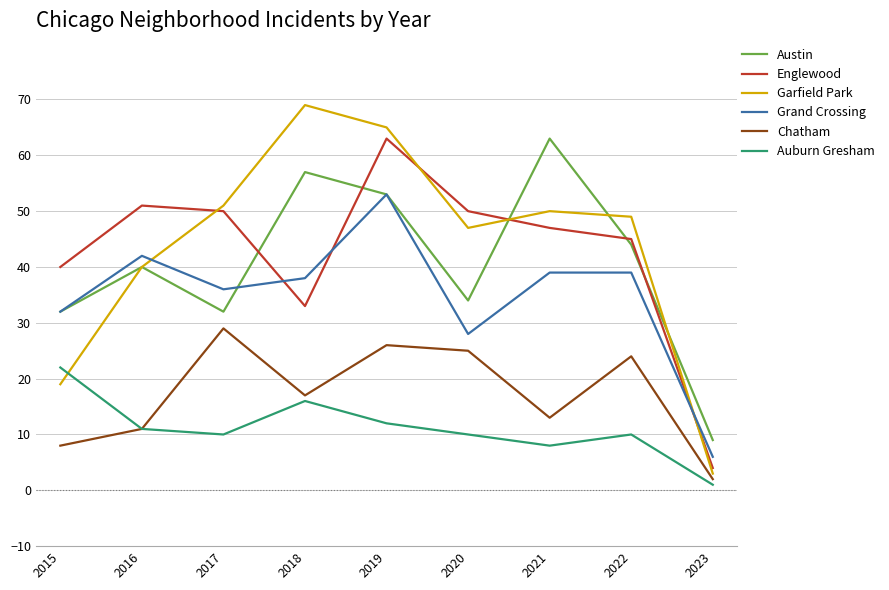

Where does the Chatham series first go above 17?

2017